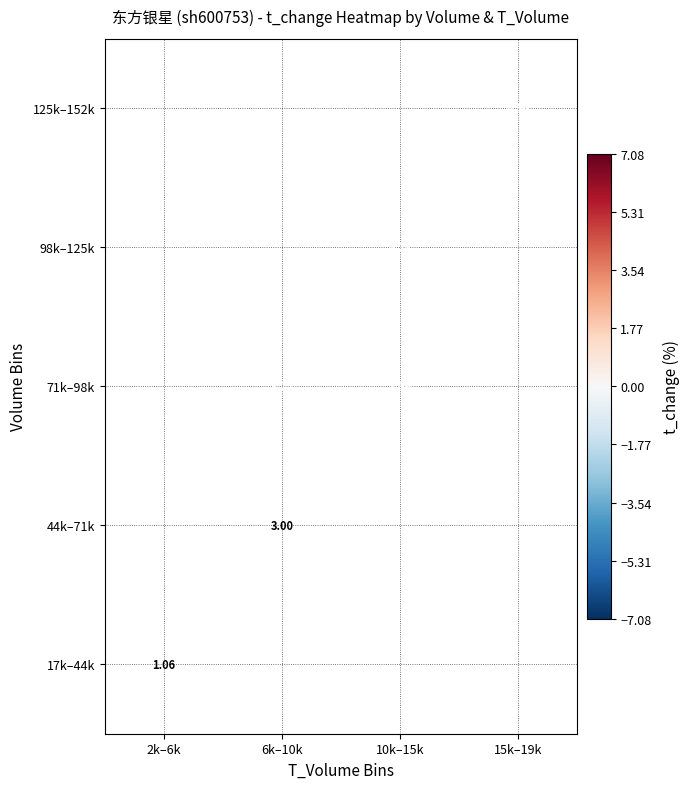

Is the value of 98k–125k at 10k–15k greater than the value of 71k–98k at 6k–10k?

Yes